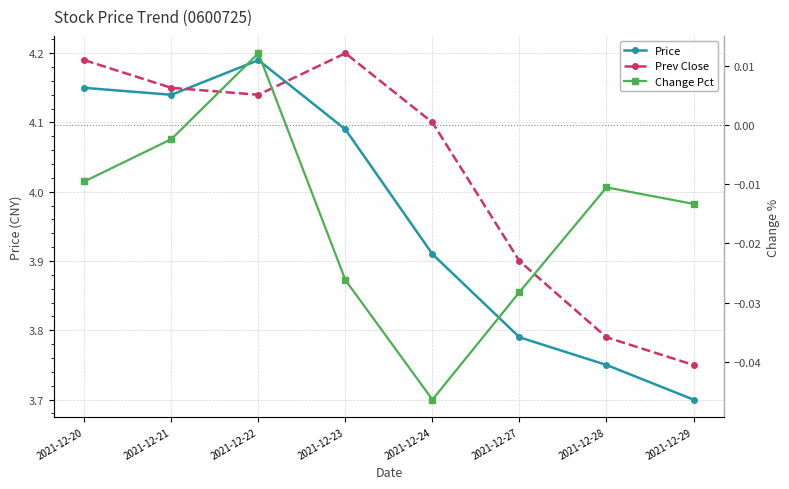

Rank the series at 2021-12-29 from highest to lowest value.

Prev Close, Price, Change Pct